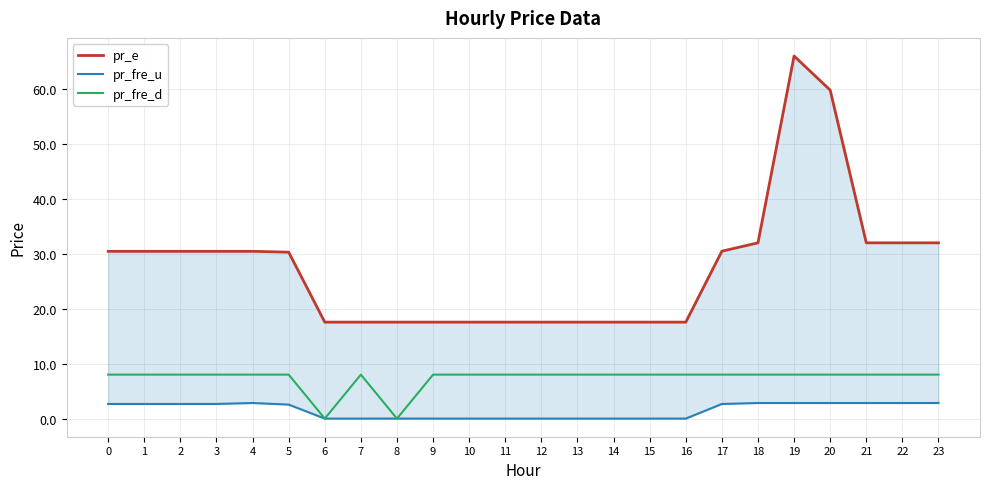

What is the minimum value for pr_e?

17.5